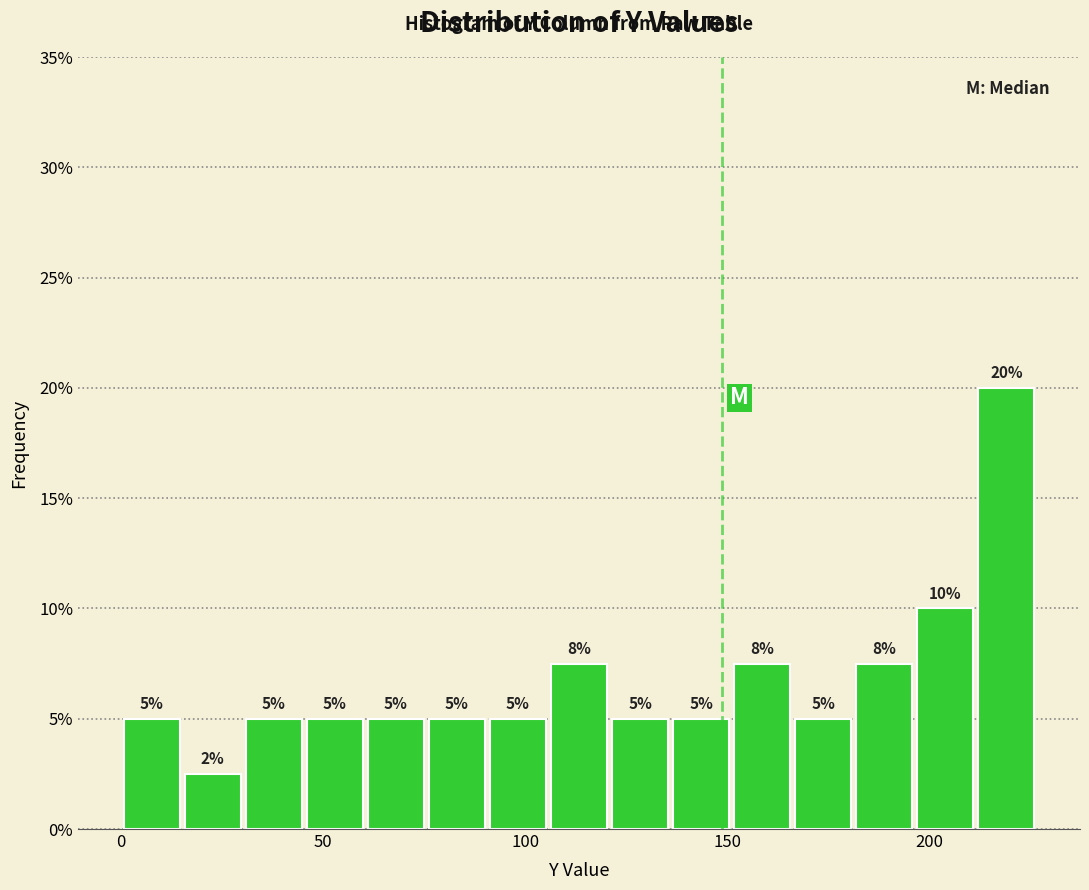

Around what value on the x-axis is the tallest bar? Give the approximate position of its centre, as read against the axis.

220